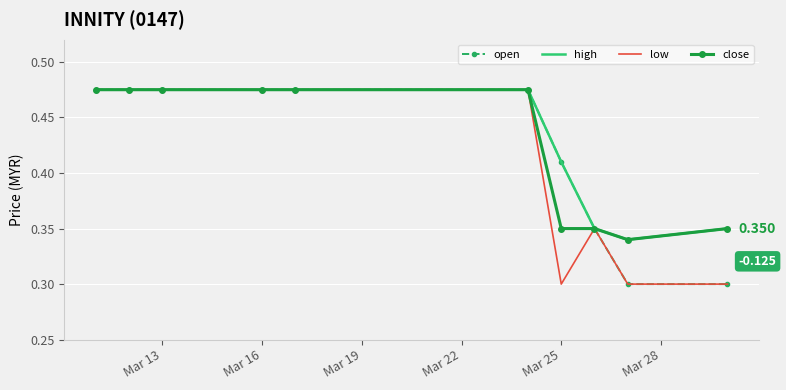

What are all the series names shown in the legend?

open, high, low, close